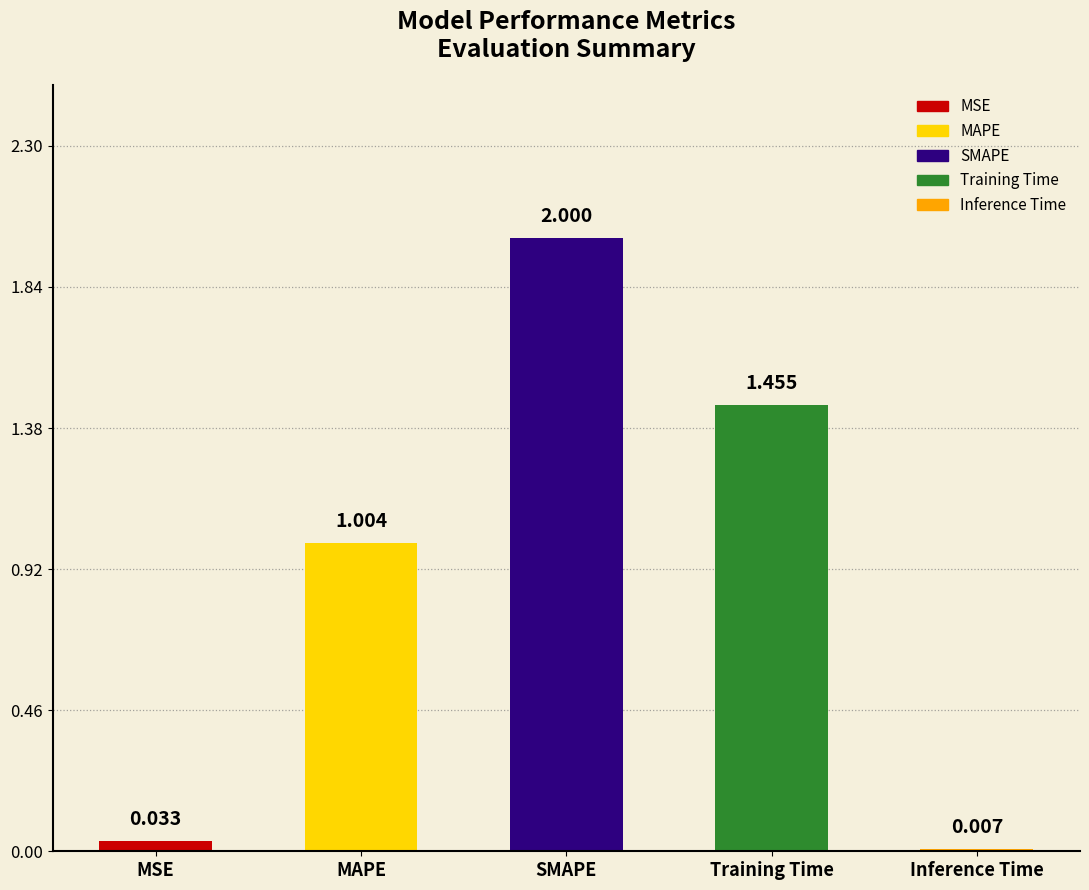

Between Training Time and MAPE, which is larger?

Training Time